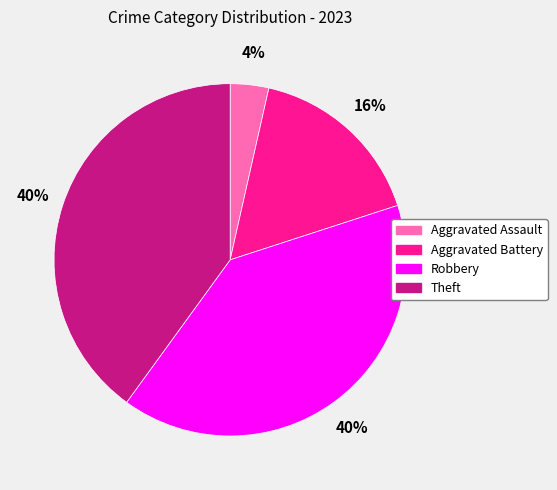

Between Aggravated Battery and Robbery, which is larger?

Robbery